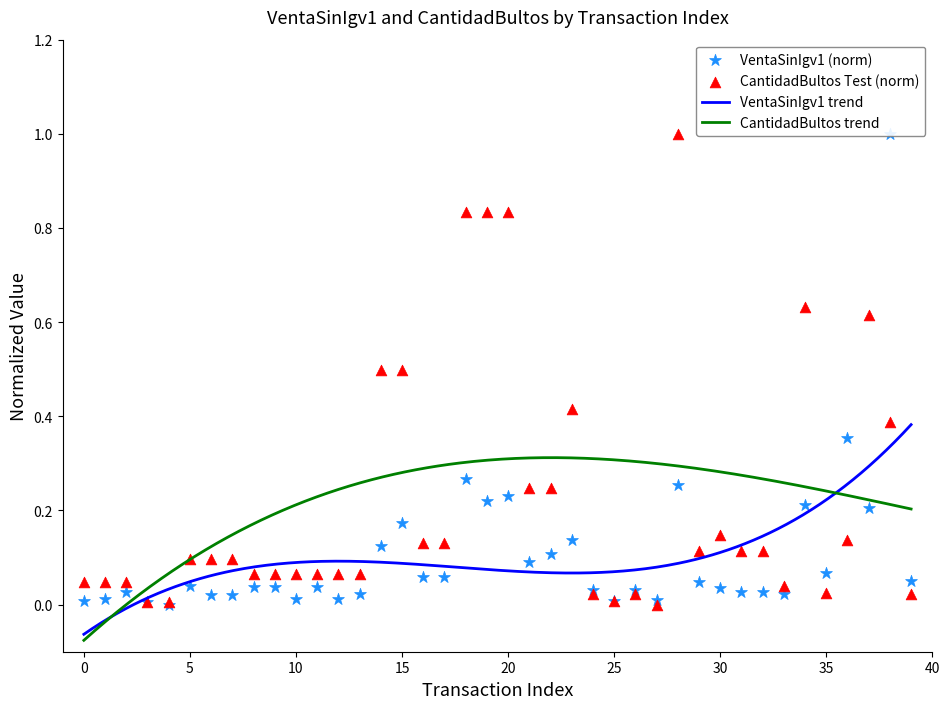

What is the total value across all series at 11?

0.1